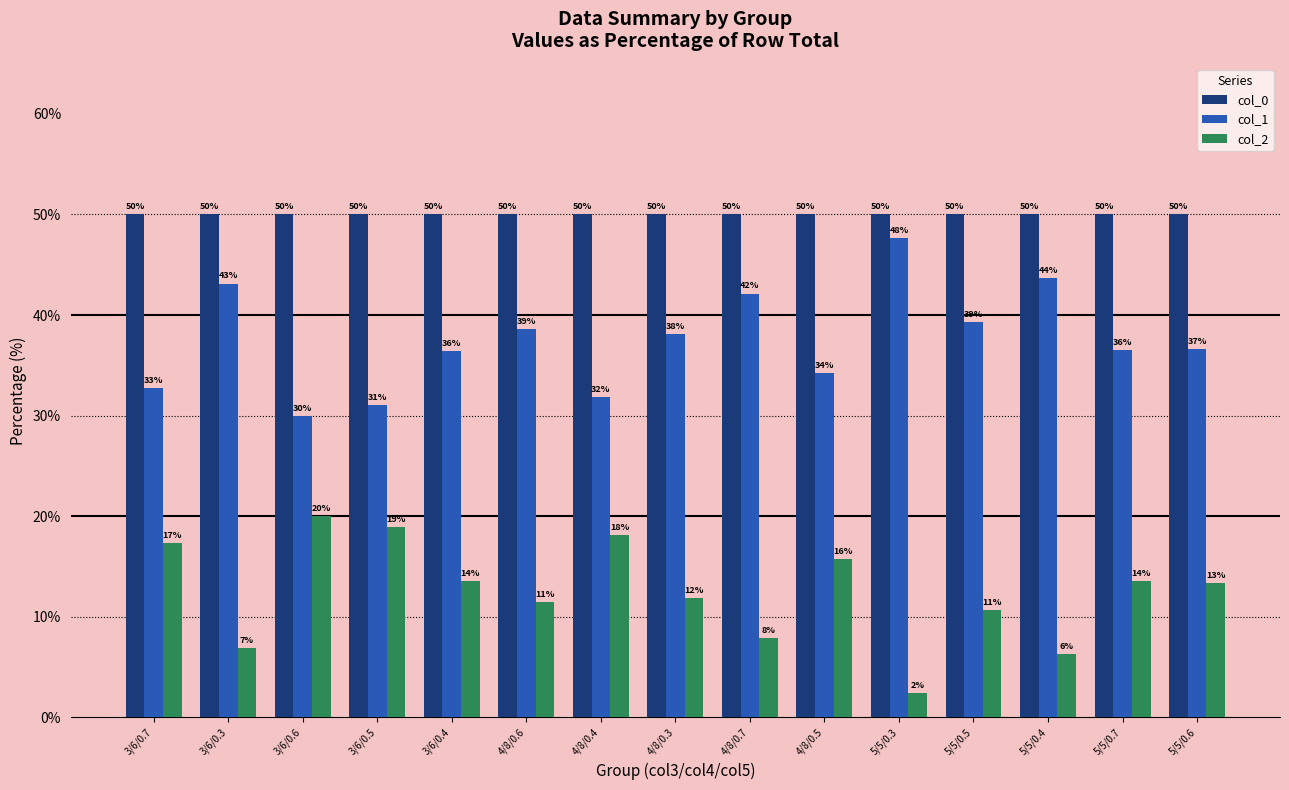

Are the bars horizontal?

No